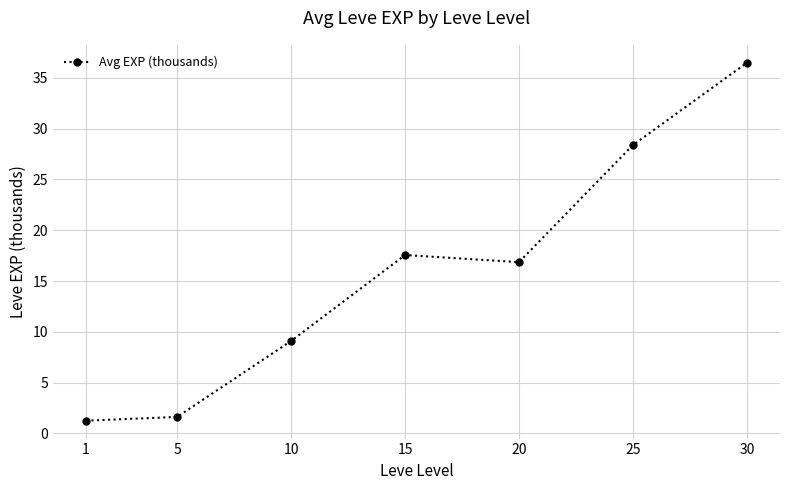

What is the average value?

15.9